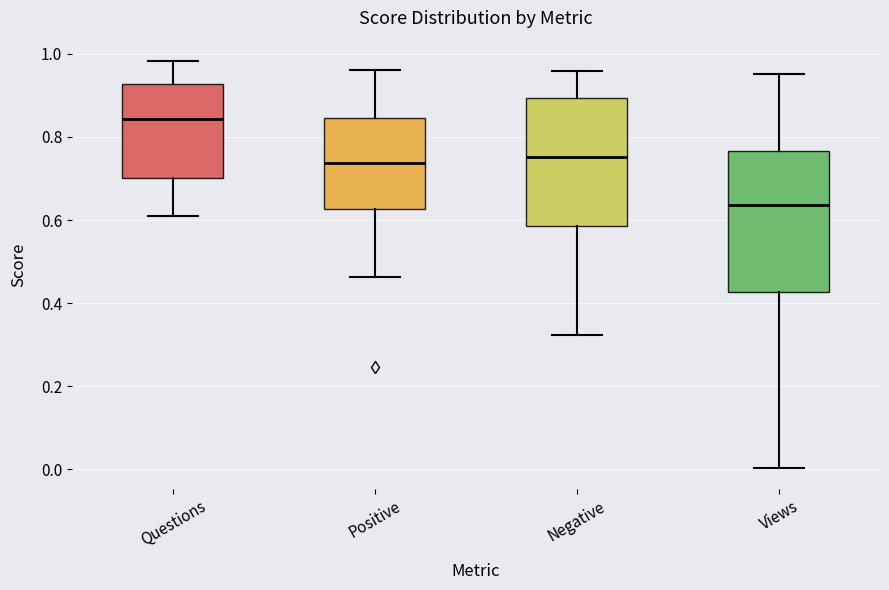

Comparing the boxes themselves (not the whiskers), which one is the tallest?

Views